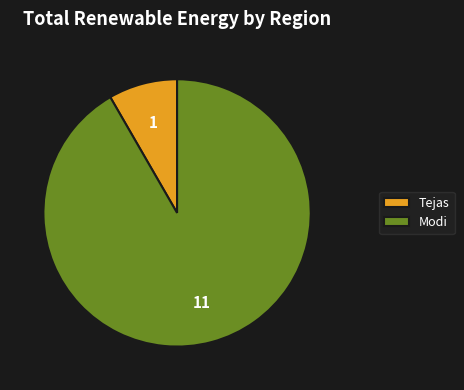

How many segments does this pie chart have?

2